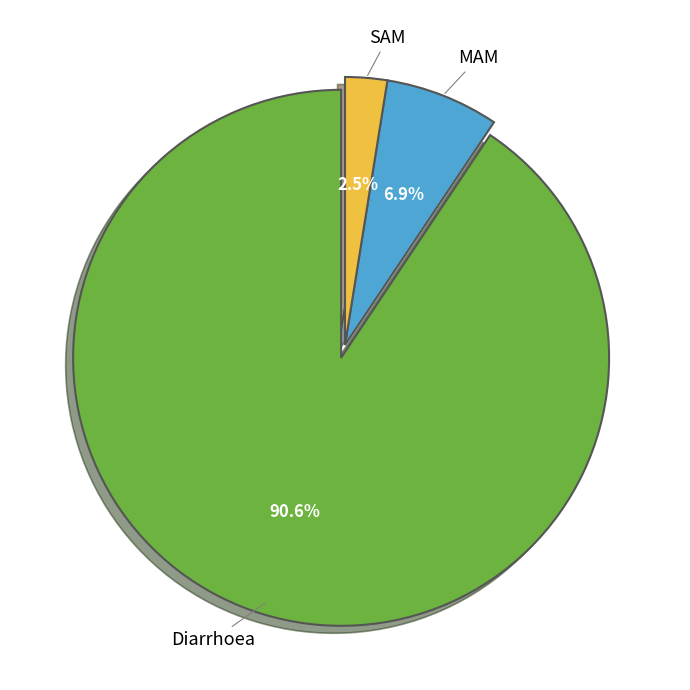

Is there a majority slice in this chart?

Yes